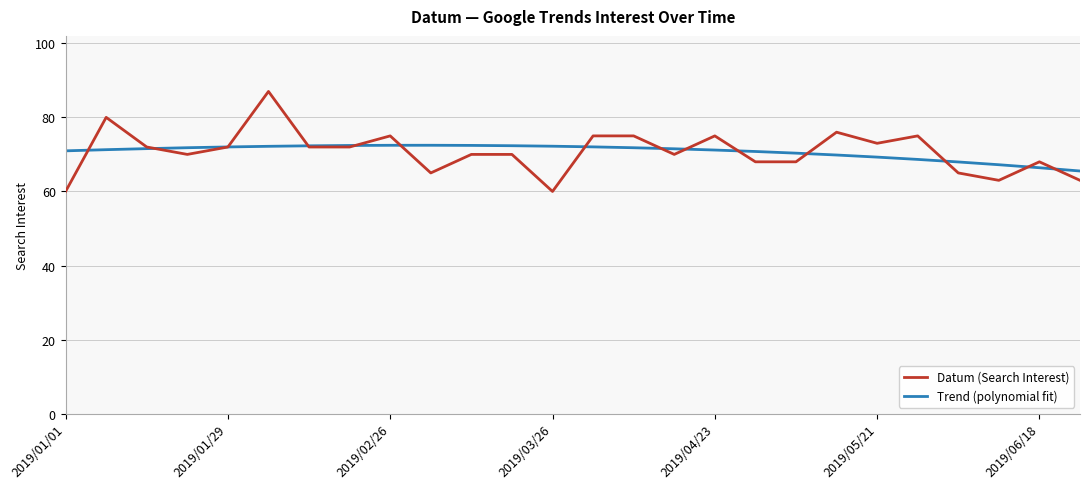

Rank the series by their maximum value, from highest to lowest.

Datum (Search Interest), Trend (polynomial fit)